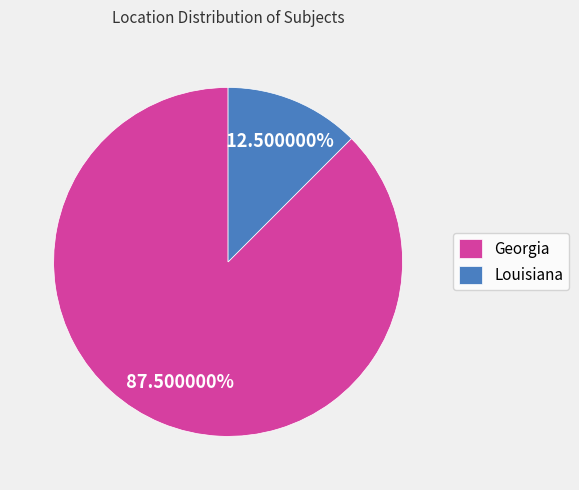

Which category accounts for the majority?

Georgia